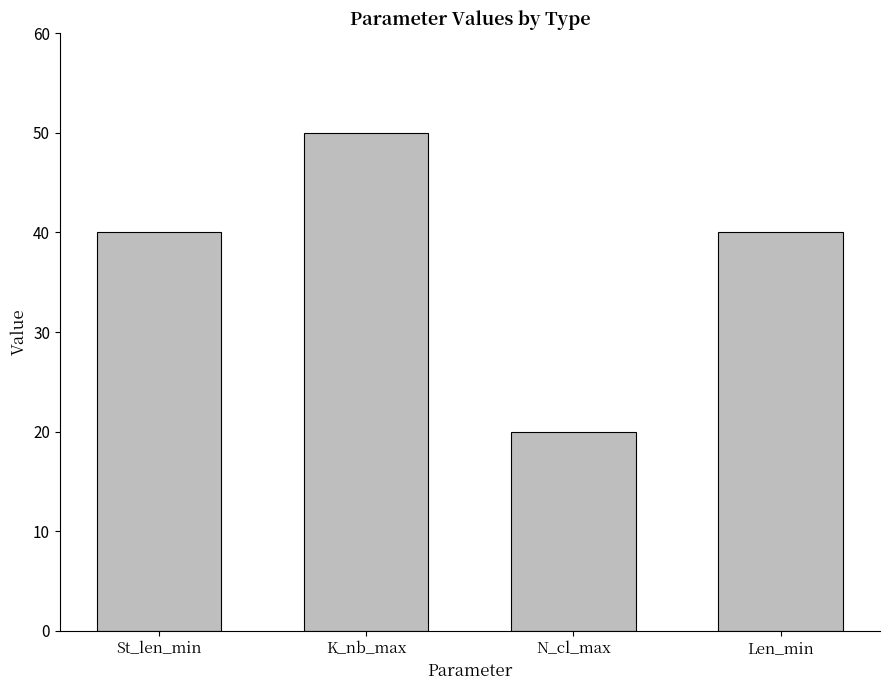

How many categories are shown in the chart?

4